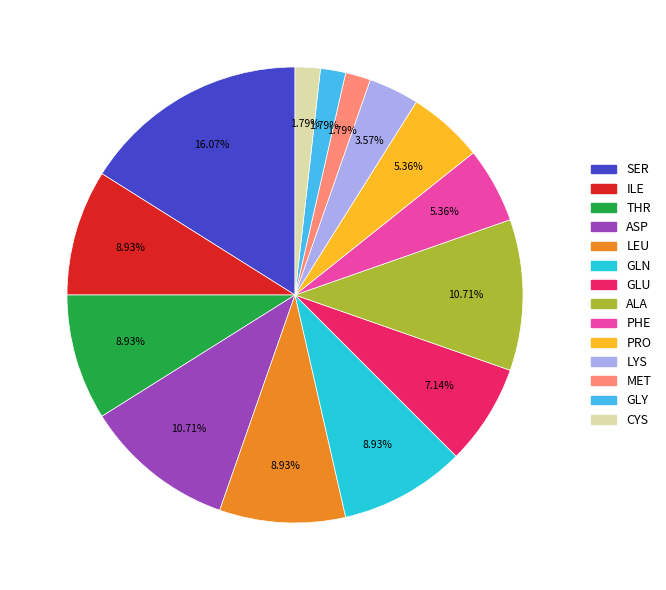

What percentage is the SER slice, to the nearest percent?

16%